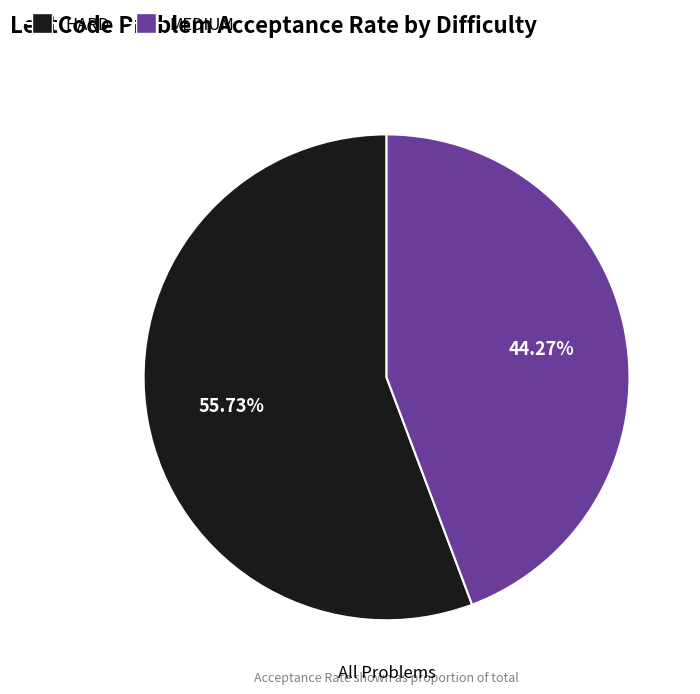

How many slices are in this pie chart?

2